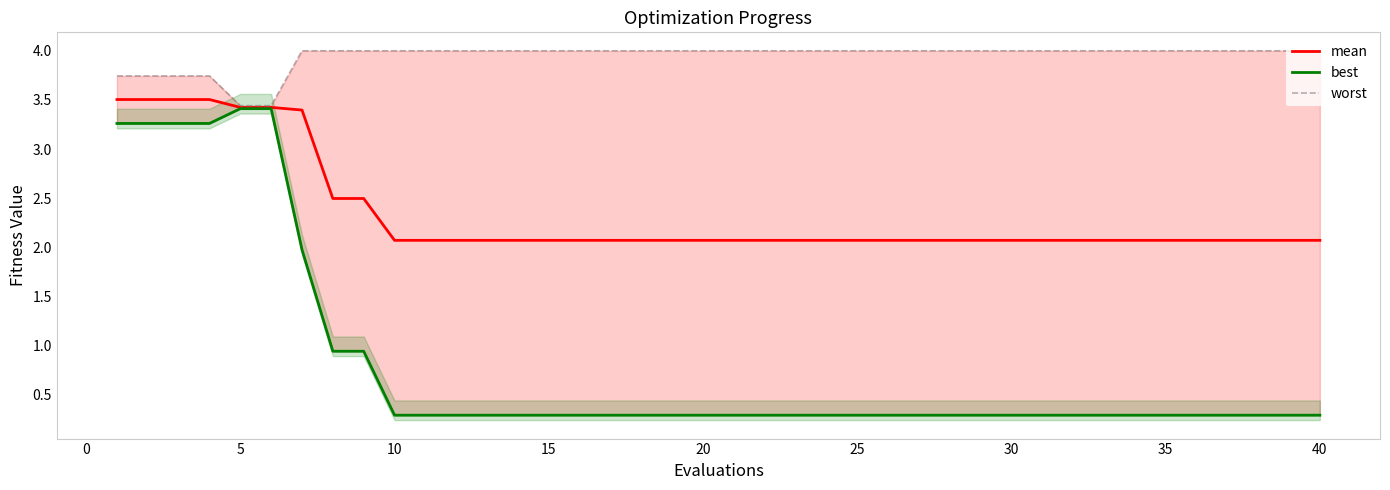

What is the value of the worst point at the 2nd from the left?

3.7